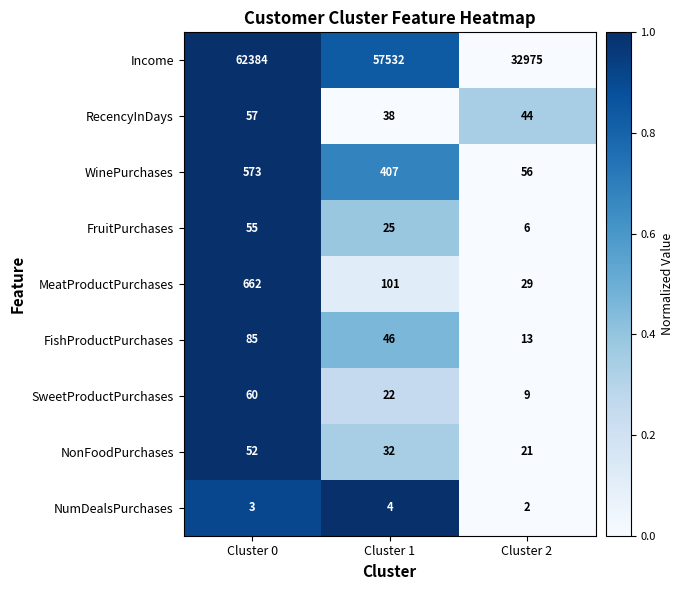

True or false: WinePurchases has a value of 620 at Cluster 1.

False